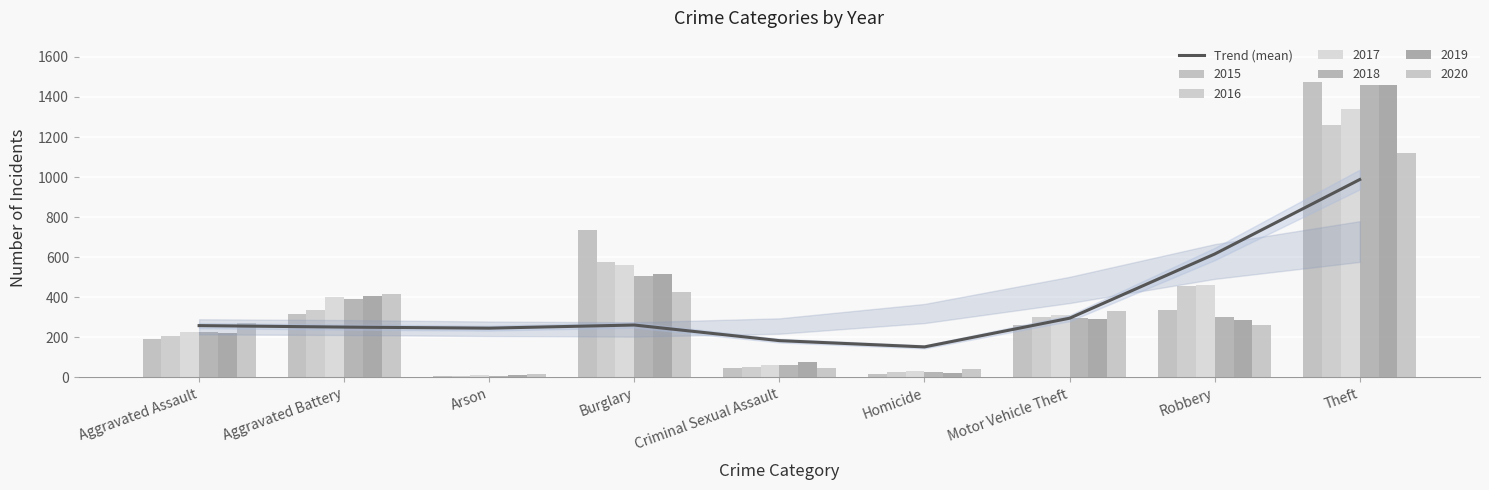

What is the average value?

361.4